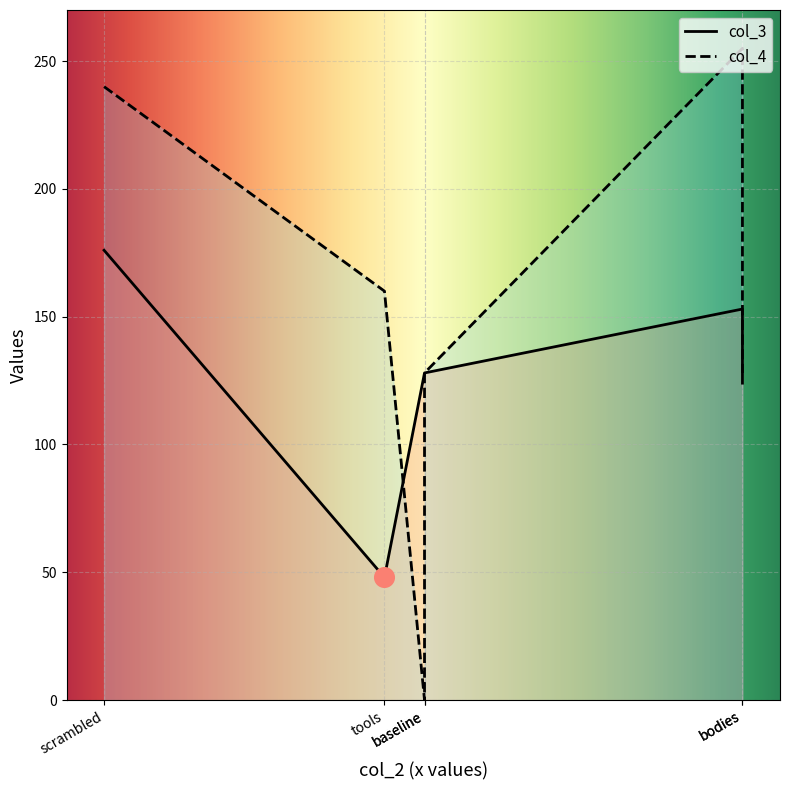

At which category is the sum across all series the highest?

scrambled